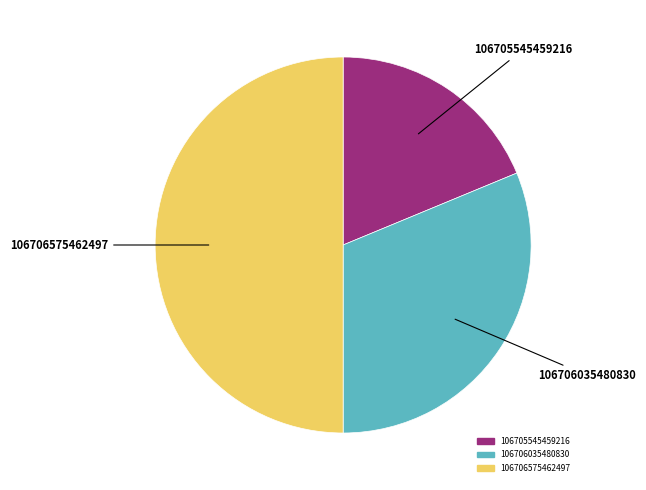

Is the sum of 106706035480830 and 106706575462497 greater than half?

Yes